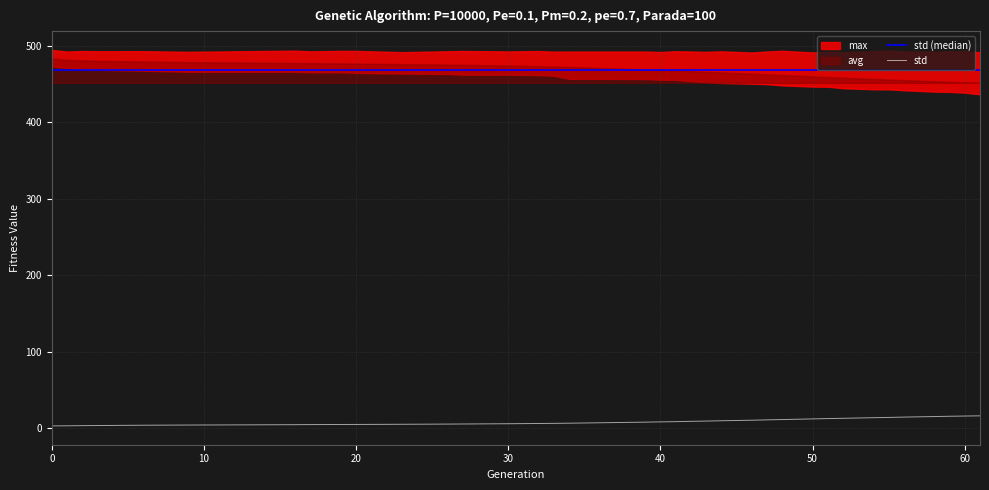

True or false: std and max intersect in this chart.

False